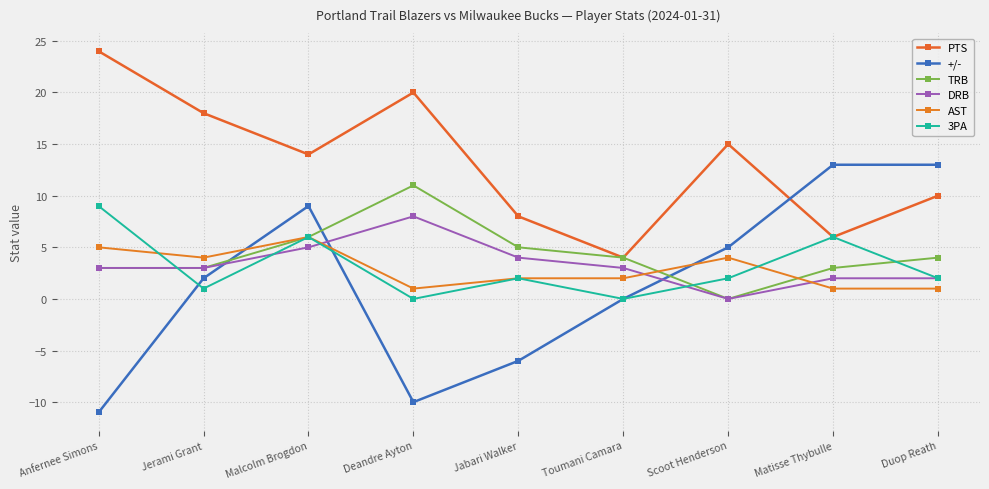

What is the difference between the maximum and minimum values in the AST series?

5